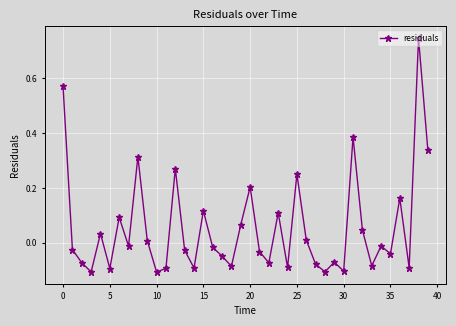

Does the chart display data point markers on the line(s)?

Yes